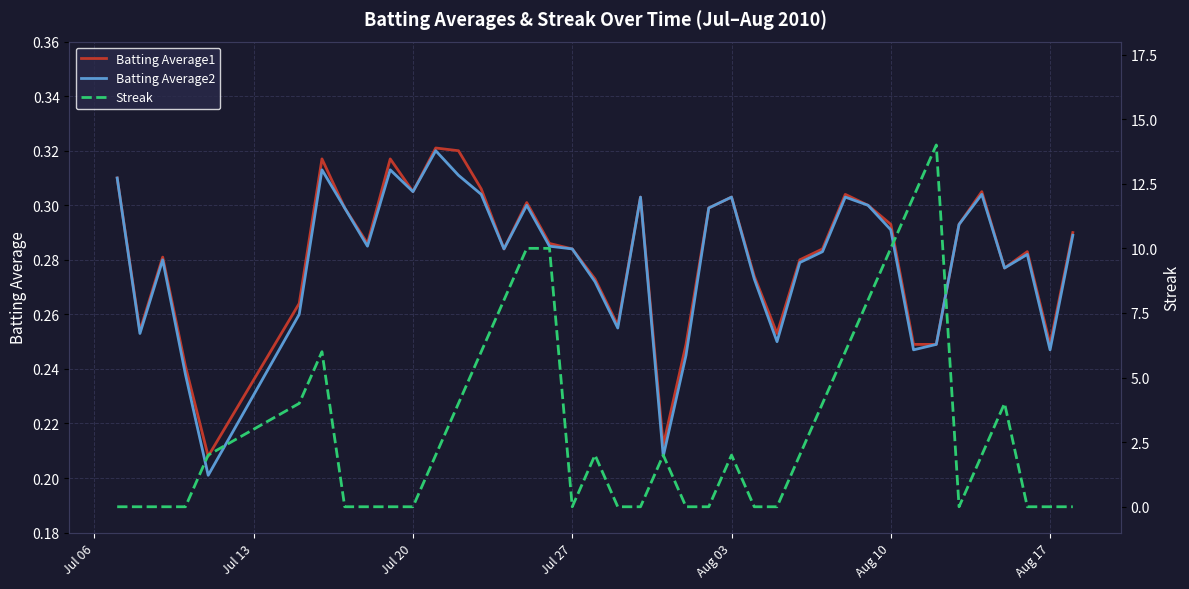

Is it true that Batting Average2 equals 0.5 at Aug 03?

False